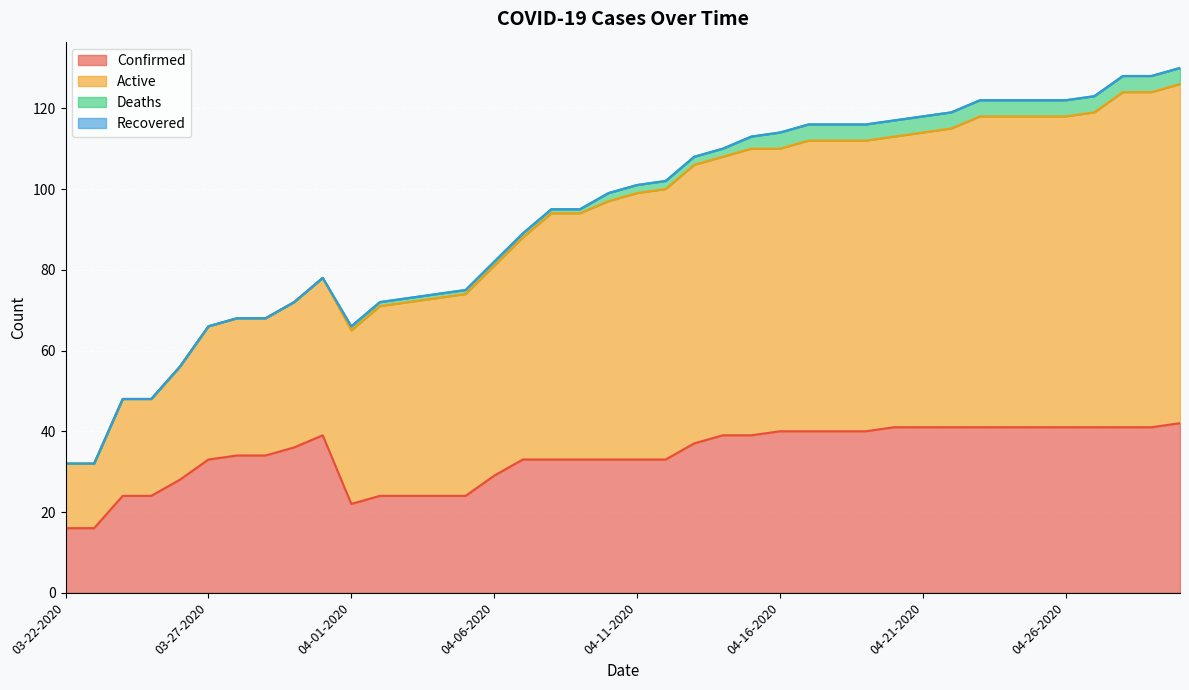

True or false: Active and Confirmed cross at least once.

False